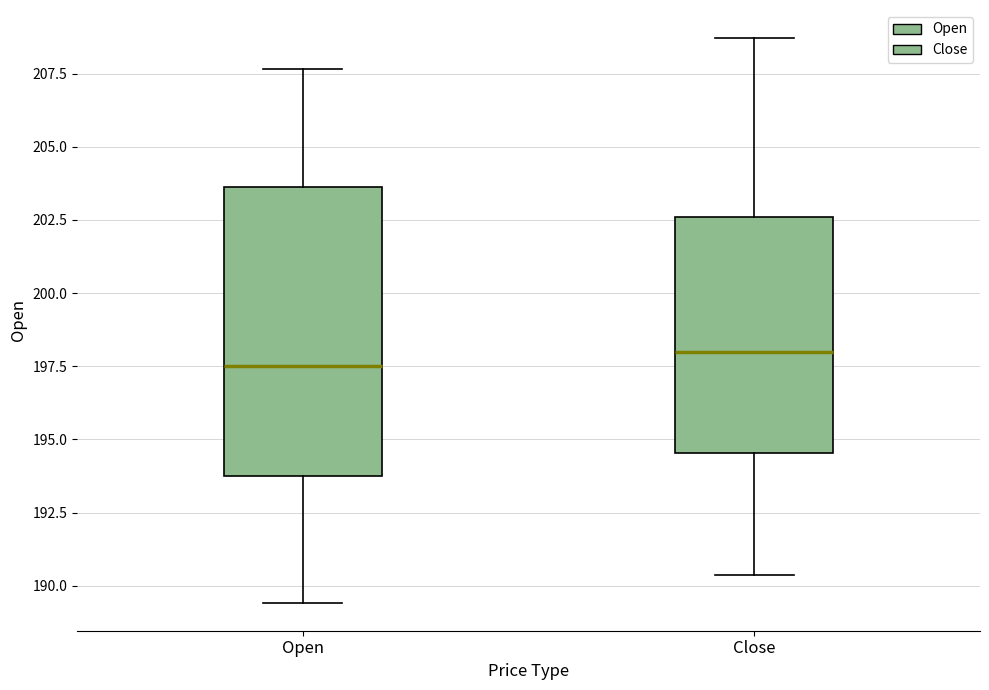

Reading left to right, transcribe this box plot: for each box, give where its median line is, the range the box spans, and where its two whiskers end, as read against the y-axis. The values are not printed on the chart, so give them approximately, as read against the axis.

Open: median 197.5, box 194.0 to 203.5, whiskers 189.5 to 207.5
Close: median 198.0, box 194.5 to 202.5, whiskers 190.5 to 208.5